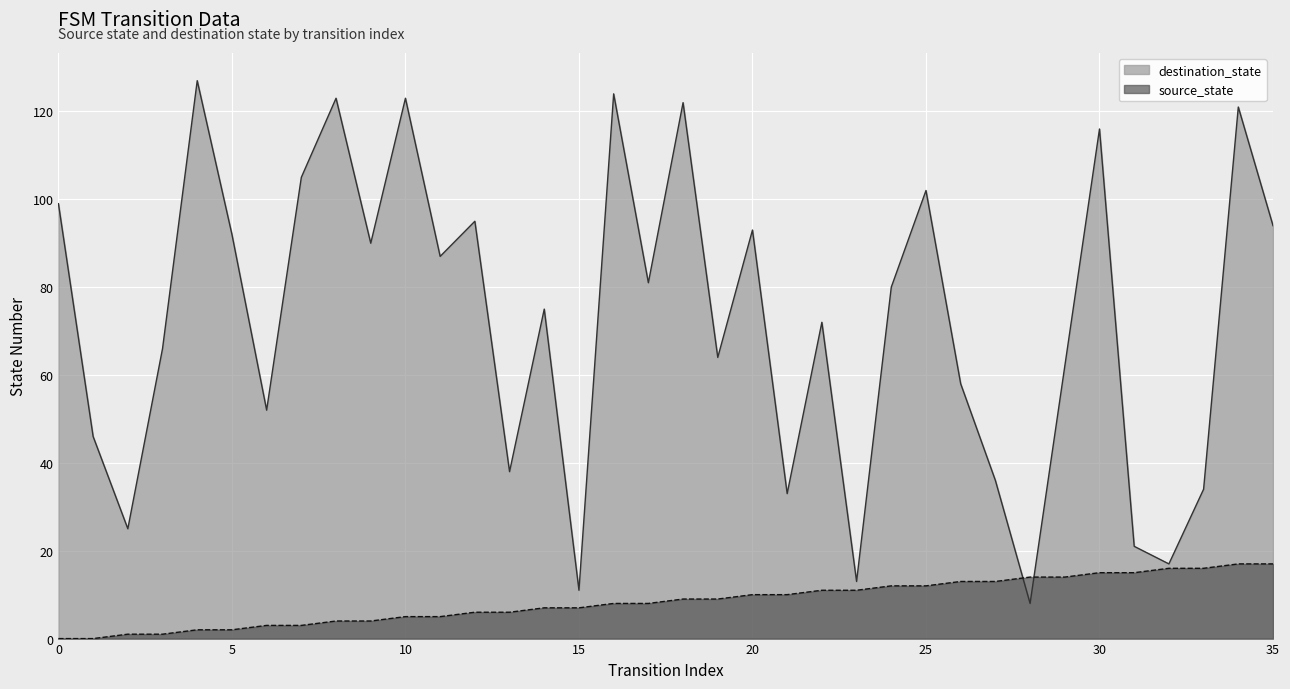

Where does the source_state series first go above 9?

20